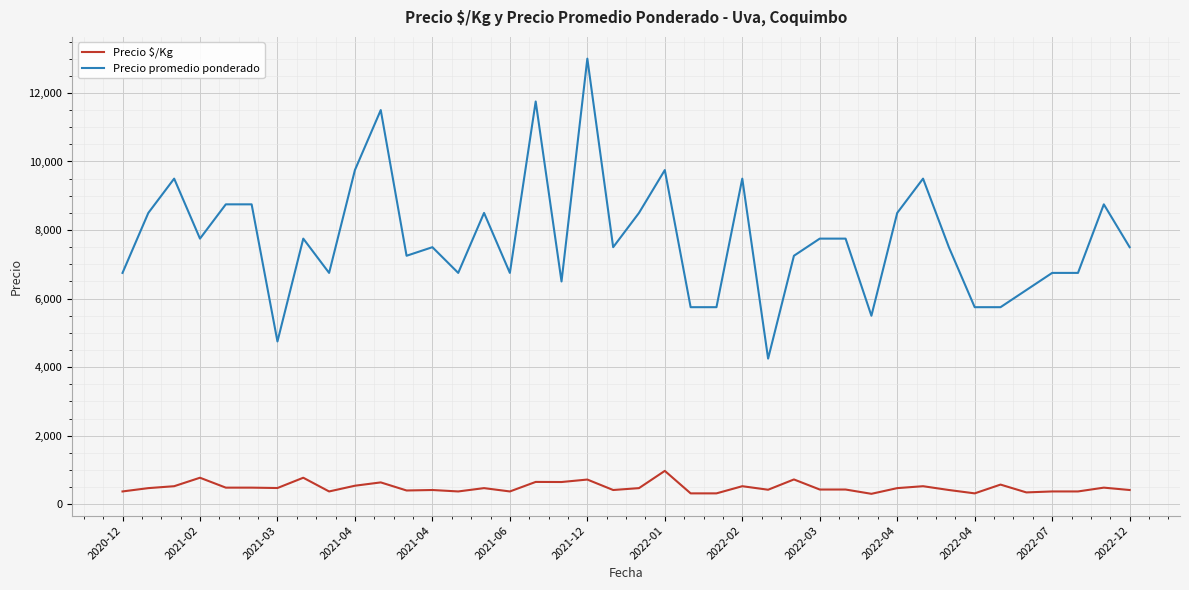

Which series has the largest range (max minus min)?

Precio promedio ponderado